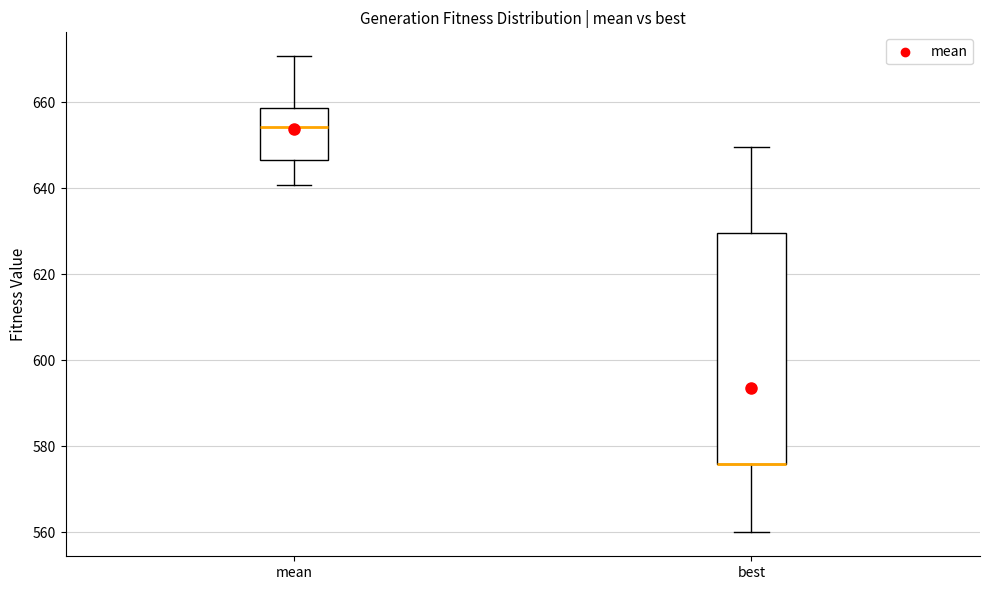

Comparing the boxes themselves (not the whiskers), which one is the tallest?

best